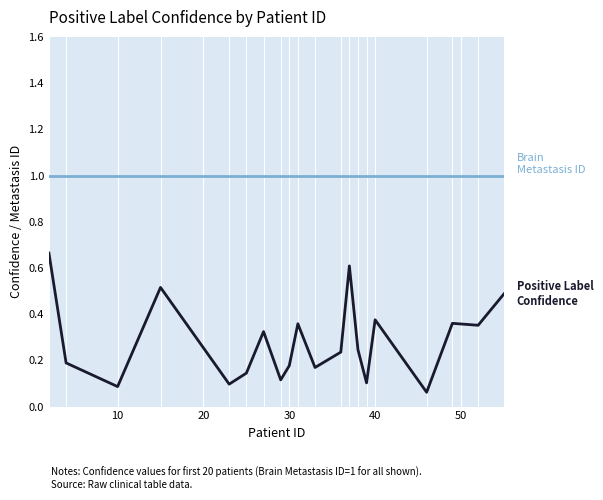

What is the greatest value displayed?

1.0